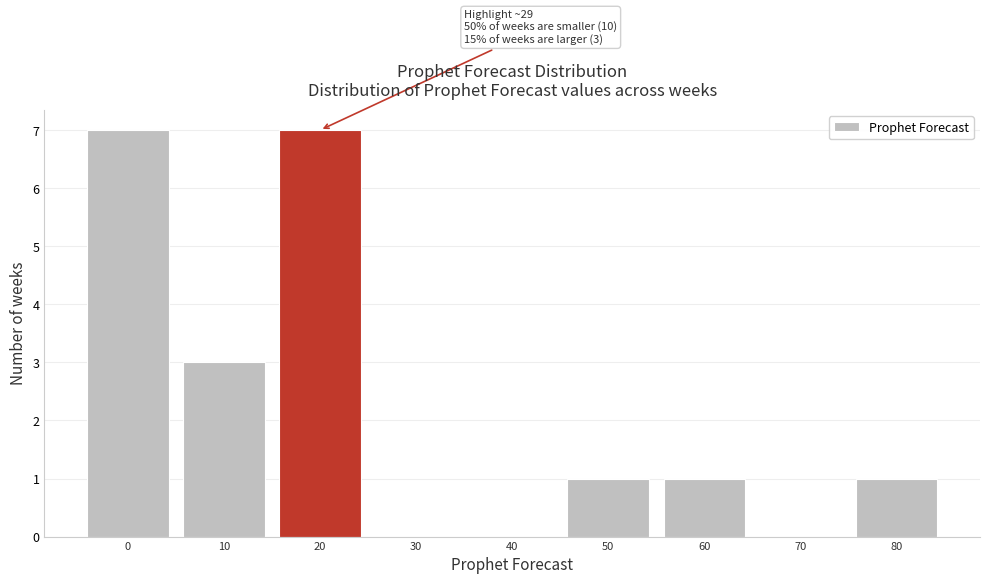

Reading left to right, what are all the values shown in this chart?

0=7	10=3	20=7	30=0	40=0	50=1	60=1	70=0	80=1